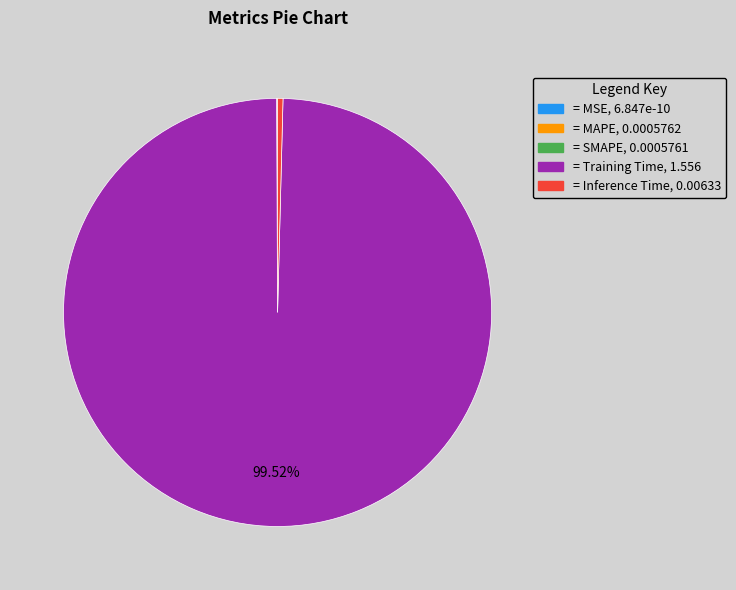

Is there a majority slice in this chart?

Yes